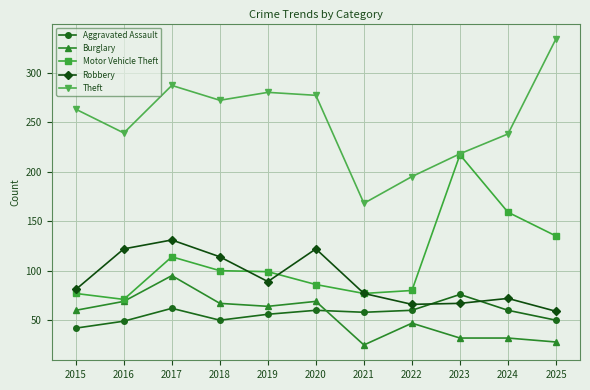

How many interior local valleys does the Theft series have?

3